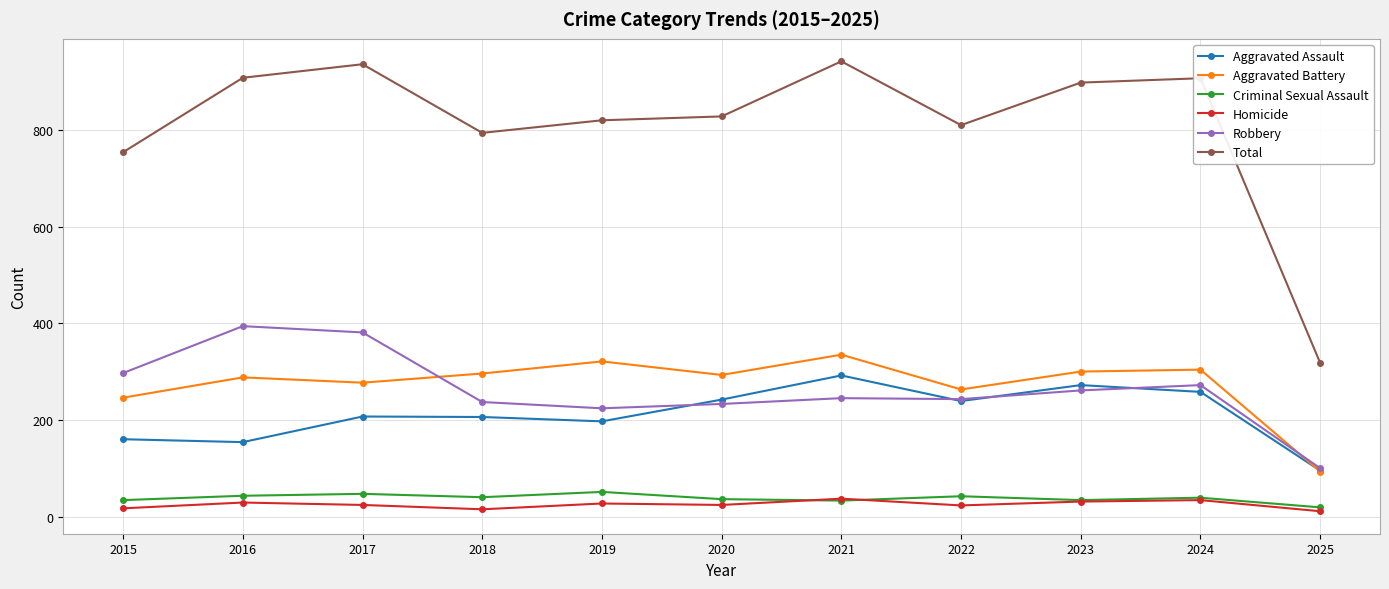

Count the number of categories in the chart.

11